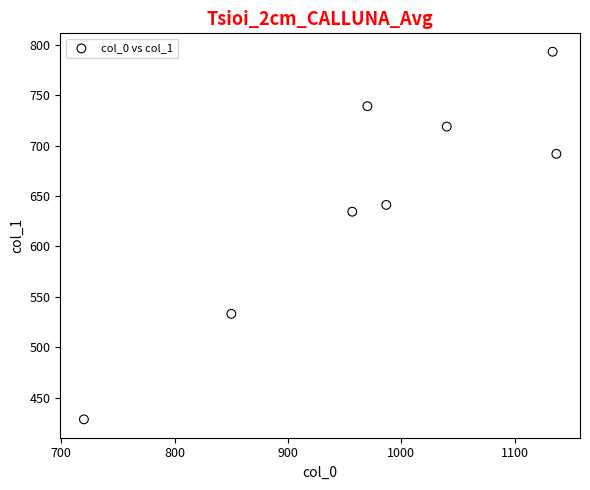

What is the range of Y values (max minus min)?

364.5